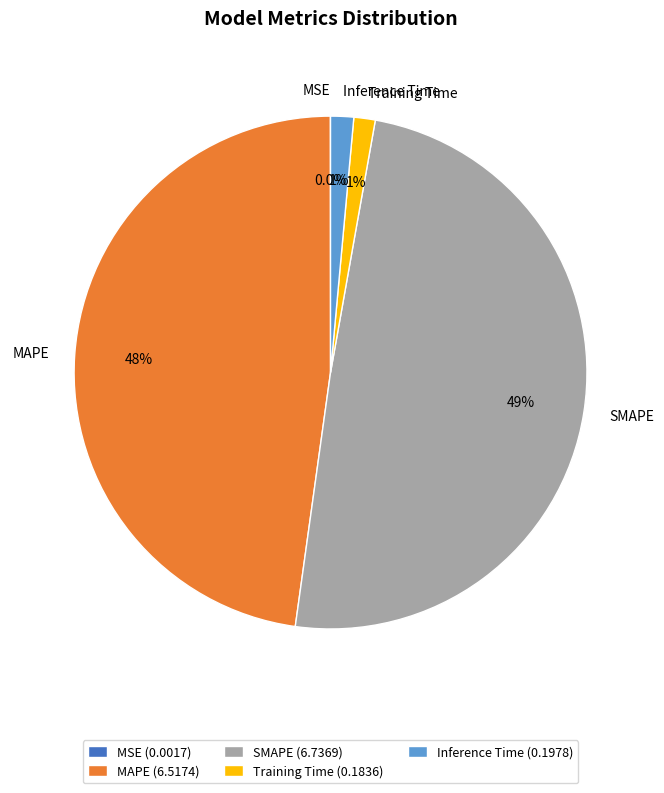

To the nearest percent, what is the average slice percentage?

20%